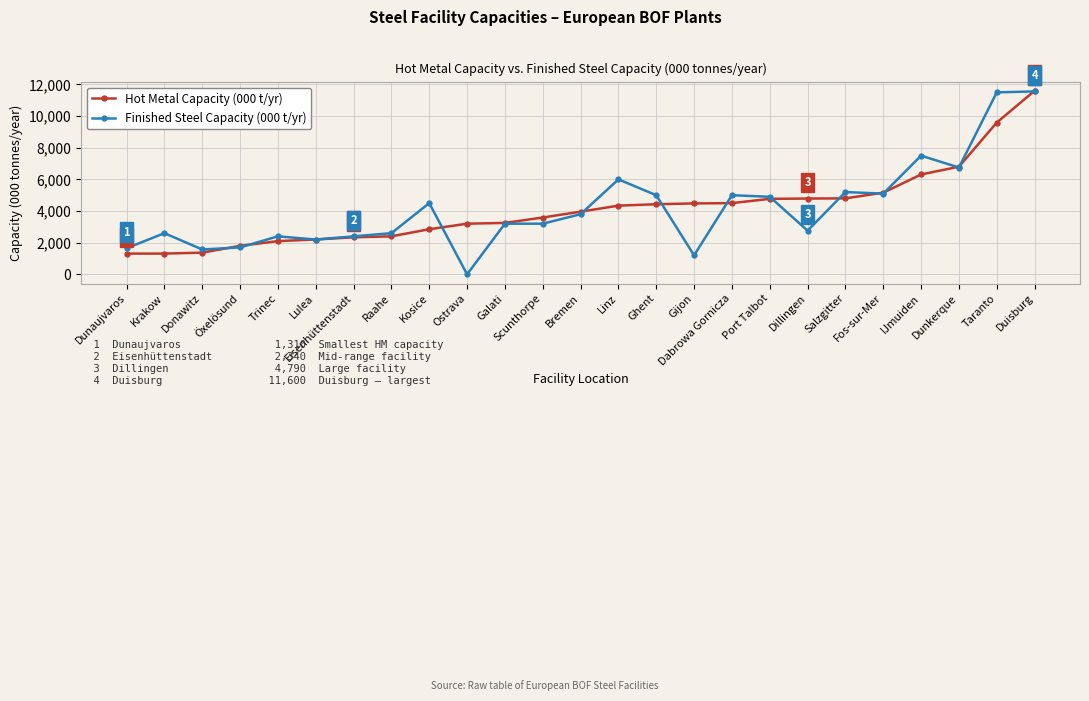

How many distinct data groups are displayed?

2